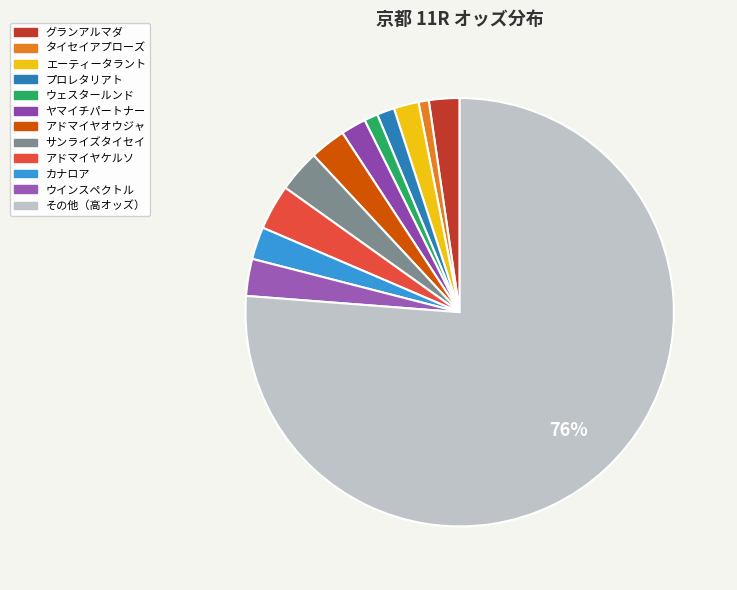

How many segments does this pie chart have?

12